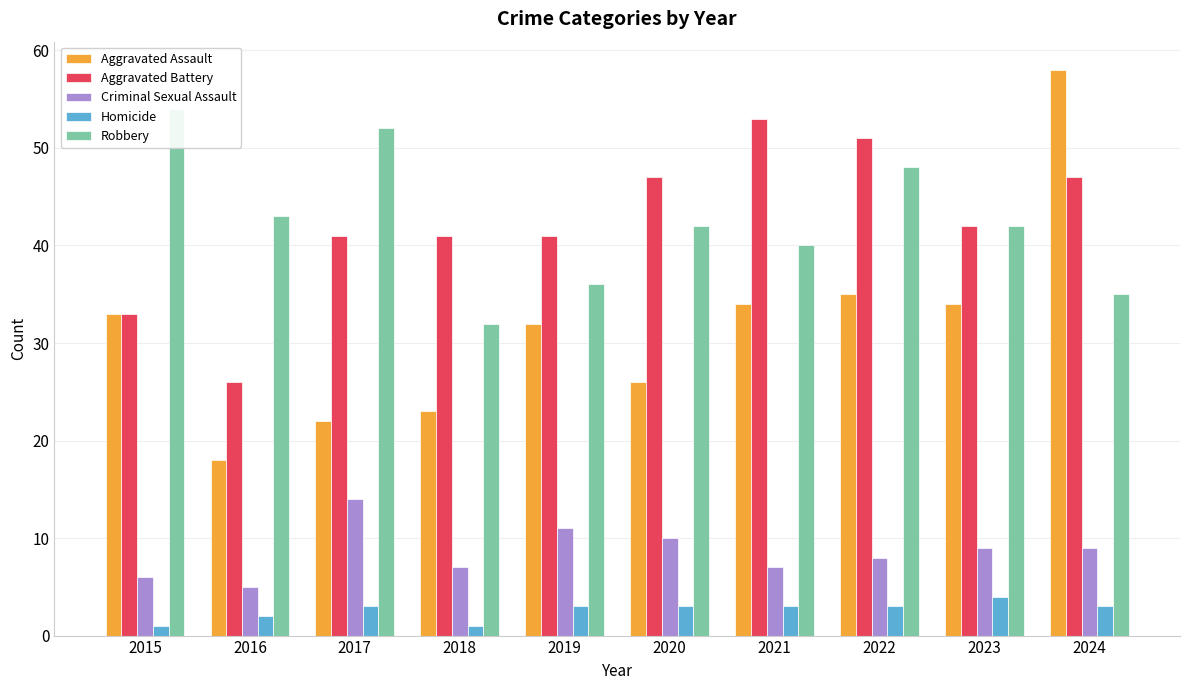

How many series are shown in this chart?

5